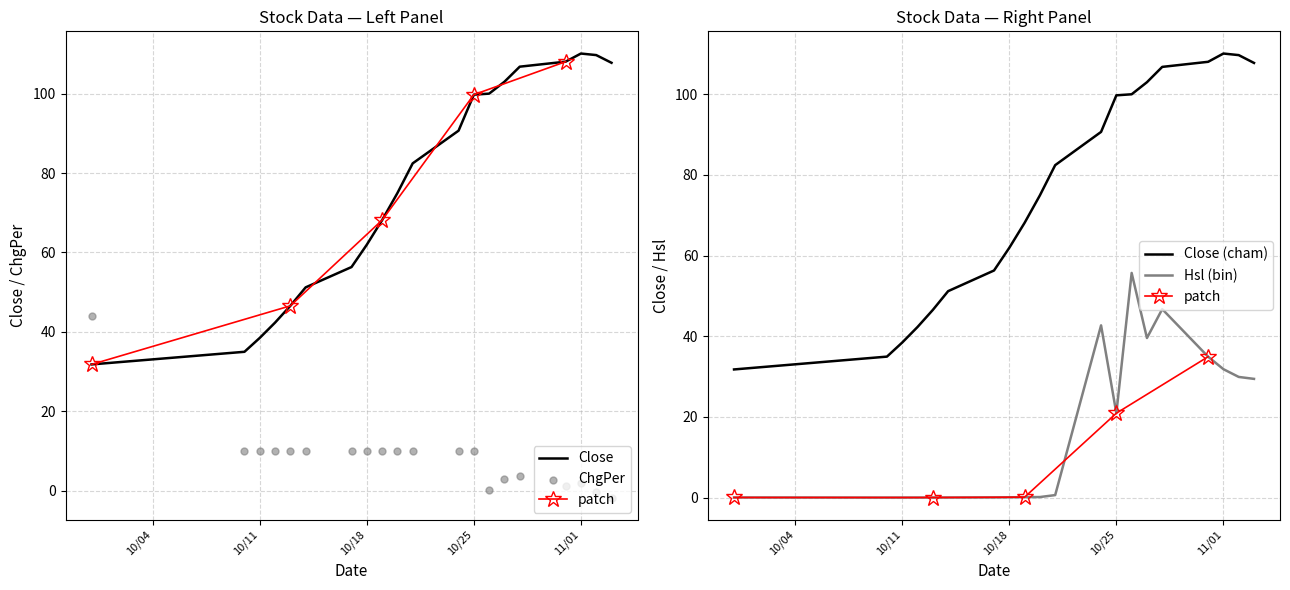

Which series contains the highest Y value?

Close